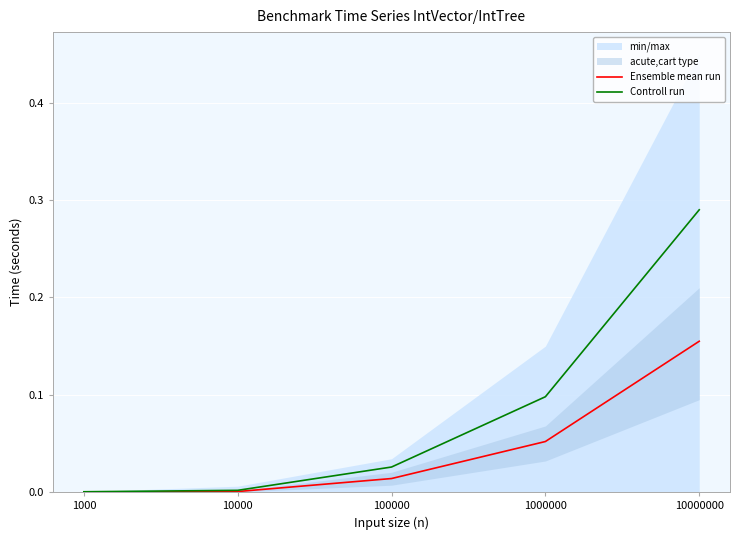

Where is Ensemble mean run nearest to the value 0?

1000